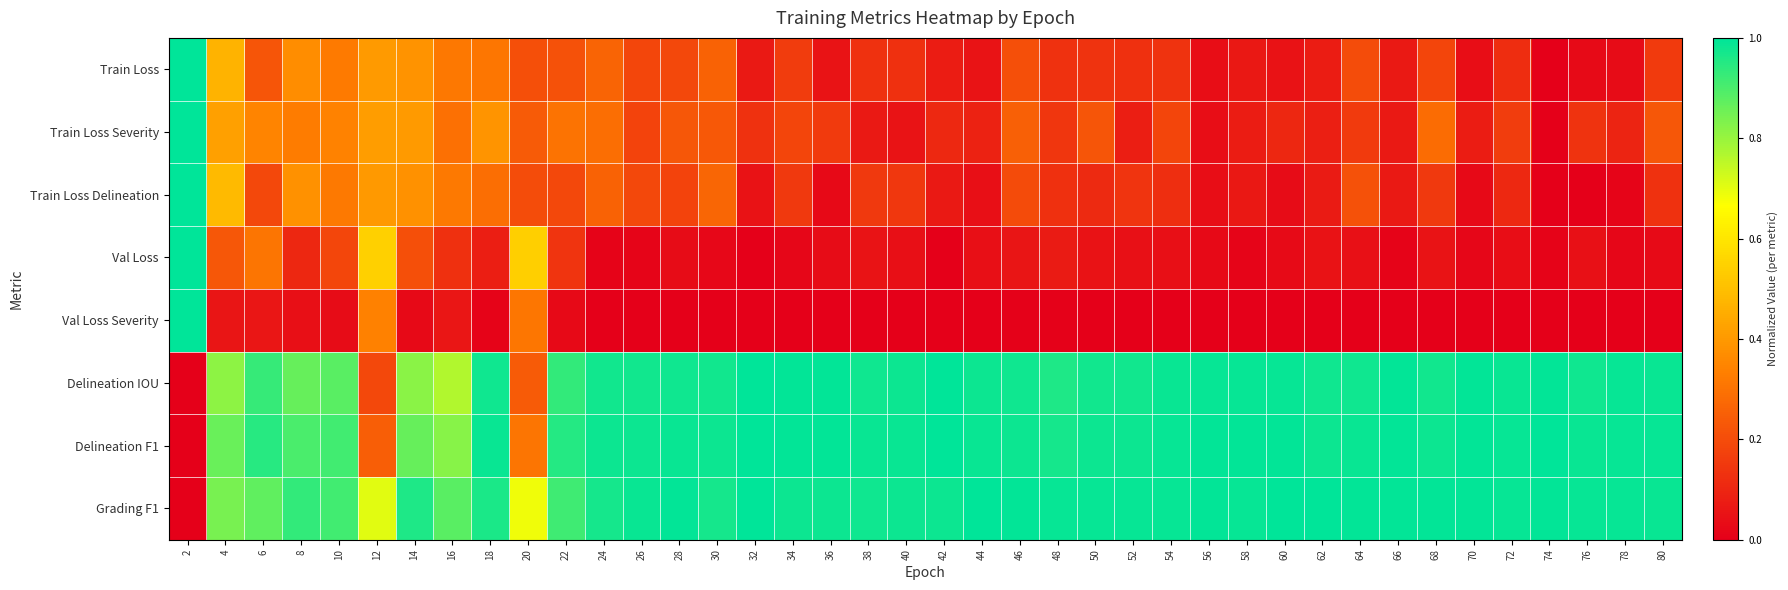

Reading left to right, transcribe all the data shown in this chart.

Train Loss: 2=1.0	4=0.5	6=0.2	8=0.4	10=0.3	12=0.4	14=0.4	16=0.3	18=0.3	20=0.2	22=0.2	24=0.3	26=0.2	28=0.2	30=0.3	32=0.1	34=0.2	36=0.1	38=0.1	40=0.1	42=0.1	44=0.1	46=0.2	48=0.1	50=0.1	52=0.1	54=0.1	56=0.0	58=0.1	60=0.0	62=0.1	64=0.2	66=0.1	68=0.2	70=0.0	72=0.1	74=0.0	76=0.0	78=0.0	80=0.2
Train Loss Severity: 2=1.0	4=0.4	6=0.3	8=0.3	10=0.3	12=0.4	14=0.4	16=0.3	18=0.4	20=0.2	22=0.3	24=0.3	26=0.2	28=0.2	30=0.2	32=0.1	34=0.2	36=0.2	38=0.1	40=0.1	42=0.1	44=0.1	46=0.3	48=0.1	50=0.2	52=0.1	54=0.2	56=0.0	58=0.1	60=0.1	62=0.1	64=0.2	66=0.1	68=0.3	70=0.1	72=0.2	74=0.0	76=0.1	78=0.1	80=0.2
Train Loss Delineation: 2=1.0	4=0.5	6=0.2	8=0.4	10=0.3	12=0.4	14=0.4	16=0.3	18=0.3	20=0.2	22=0.2	24=0.3	26=0.2	28=0.2	30=0.3	32=0.0	34=0.2	36=0.0	38=0.1	40=0.1	42=0.1	44=0.0	46=0.2	48=0.1	50=0.1	52=0.1	54=0.1	56=0.0	58=0.1	60=0.0	62=0.1	64=0.2	66=0.1	68=0.2	70=0.0	72=0.1	74=0.0	76=0.0	78=0.0	80=0.1
Val Loss: 2=1.0	4=0.2	6=0.3	8=0.1	10=0.2	12=0.5	14=0.2	16=0.1	18=0.1	20=0.5	22=0.1	24=0.0	26=0.0	28=0.0	30=0.0	32=0.0	34=0.0	36=0.0	38=0.1	40=0.0	42=0.0	44=0.0	46=0.1	48=0.1	50=0.0	52=0.0	54=0.0	56=0.0	58=0.0	60=0.0	62=0.0	64=0.0	66=0.0	68=0.1	70=0.0	72=0.0	74=0.0	76=0.0	78=0.0	80=0.0
Val Loss Severity: 2=1.0	4=0.1	6=0.1	8=0.0	10=0.0	12=0.3	14=0.0	16=0.1	18=0.0	20=0.3	22=0.0	24=0.0	26=0.0	28=0.0	30=0.0	32=0.0	34=0.0	36=0.0	38=0.0	40=0.0	42=0.0	44=0.0	46=0.0	48=0.0	50=0.0	52=0.0	54=0.0	56=0.0	58=0.0	60=0.0	62=0.0	64=0.0	66=0.0	68=0.0	70=0.0	72=0.0	74=0.0	76=0.0	78=0.0	80=0.0
Delineation IOU: 2=0.0	4=0.8	6=0.9	8=0.9	10=0.9	12=0.2	14=0.8	16=0.8	18=1.0	20=0.2	22=0.9	24=1.0	26=1.0	28=1.0	30=1.0	32=1.0	34=1.0	36=1.0	38=1.0	40=1.0	42=1.0	44=1.0	46=1.0	48=1.0	50=1.0	52=1.0	54=1.0	56=1.0	58=1.0	60=1.0	62=1.0	64=1.0	66=1.0	68=1.0	70=1.0	72=1.0	74=1.0	76=1.0	78=1.0	80=1.0
Delineation F1: 2=0.0	4=0.9	6=0.9	8=0.9	10=0.9	12=0.2	14=0.9	16=0.8	18=1.0	20=0.3	22=0.9	24=1.0	26=1.0	28=1.0	30=1.0	32=1.0	34=1.0	36=1.0	38=1.0	40=1.0	42=1.0	44=1.0	46=1.0	48=1.0	50=1.0	52=1.0	54=1.0	56=1.0	58=1.0	60=1.0	62=1.0	64=1.0	66=1.0	68=1.0	70=1.0	72=1.0	74=1.0	76=1.0	78=1.0	80=1.0
Grading F1: 2=0.0	4=0.8	6=0.9	8=0.9	10=0.9	12=0.7	14=1.0	16=0.9	18=1.0	20=0.7	22=0.9	24=1.0	26=1.0	28=1.0	30=1.0	32=1.0	34=1.0	36=1.0	38=1.0	40=1.0	42=1.0	44=1.0	46=1.0	48=1.0	50=1.0	52=1.0	54=1.0	56=1.0	58=1.0	60=1.0	62=1.0	64=1.0	66=1.0	68=1.0	70=1.0	72=1.0	74=1.0	76=1.0	78=1.0	80=1.0